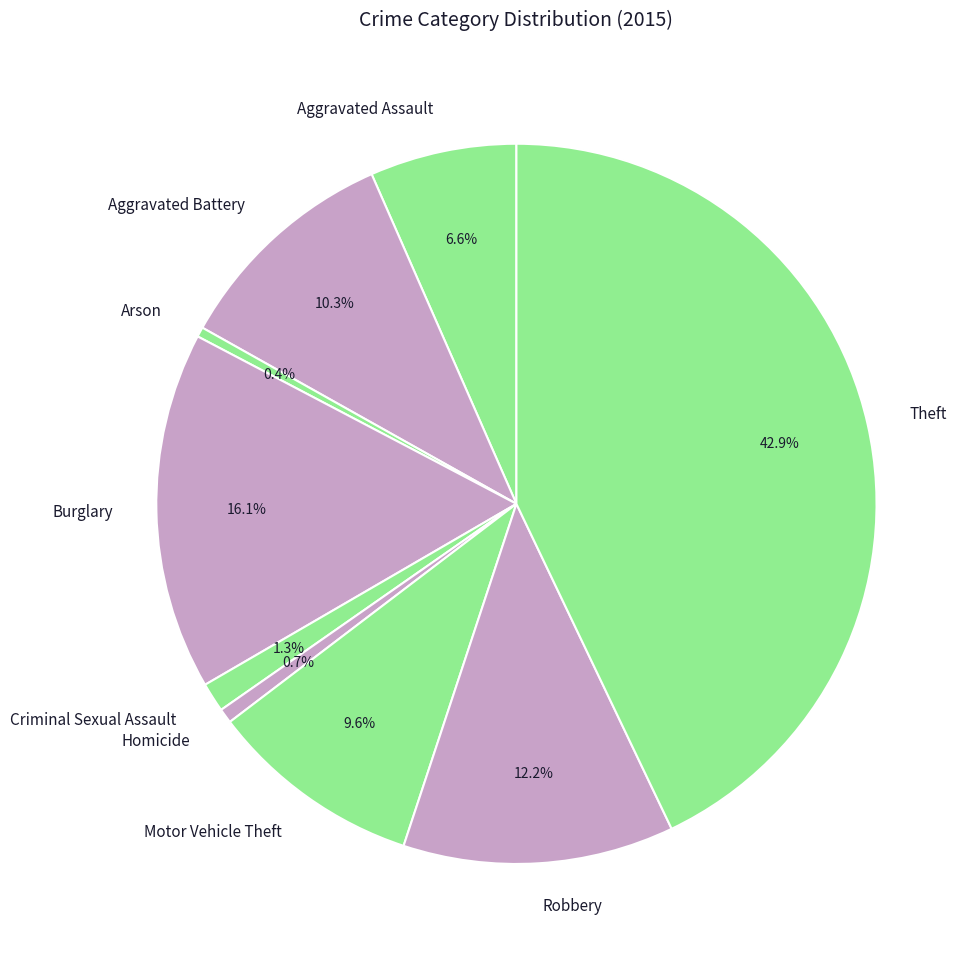

Between Aggravated Assault and Arson, which is larger?

Aggravated Assault